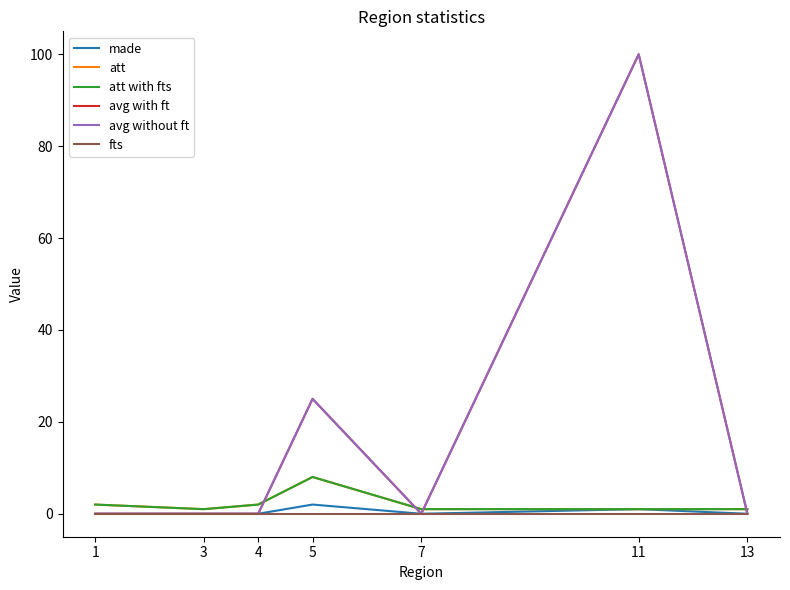

Is this an area chart (filled region under the line)?

No